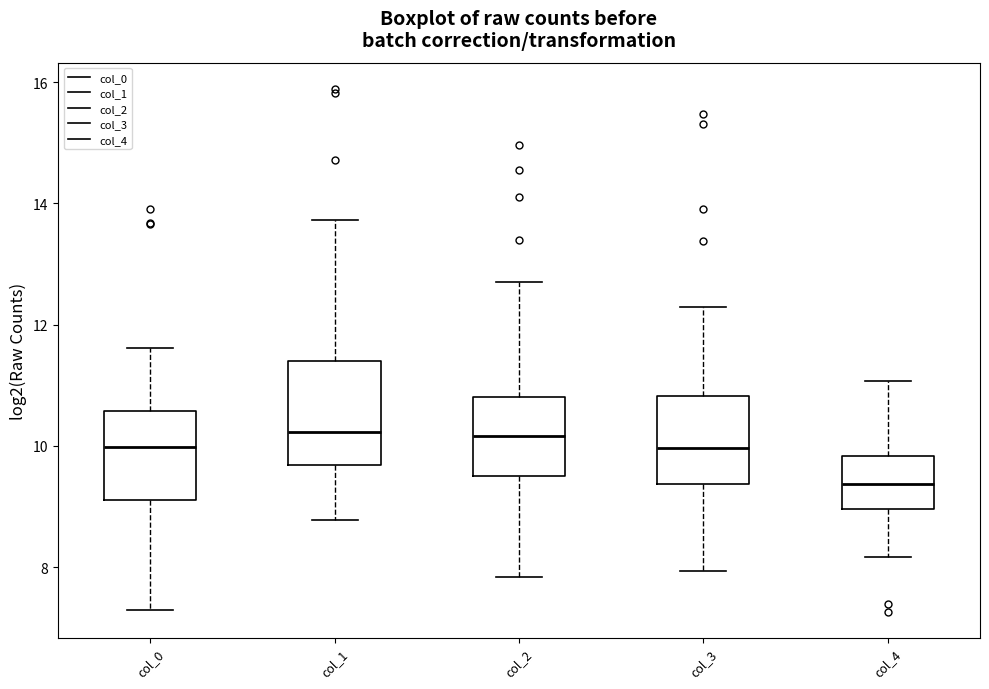

Which box is the tallest, from its lower edge to its upper edge?

col_1